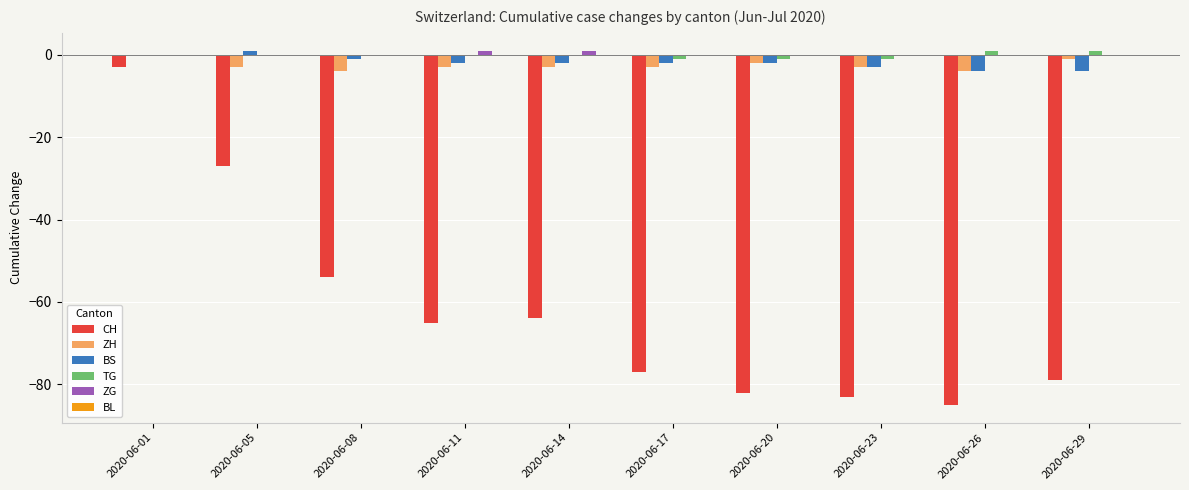

Is it true that TG equals -1 at 2020-06-17?

True